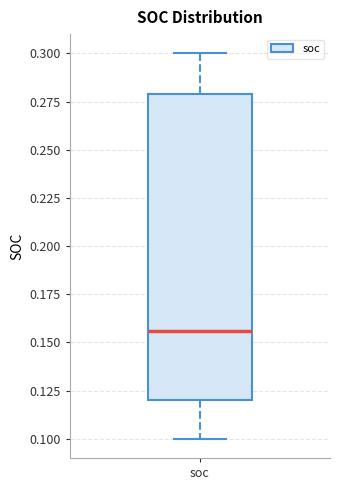

Where is the lower edge of the box for soc on the y-axis? The values are not printed on the chart, so give them approximately, as read against the axis.

0.120